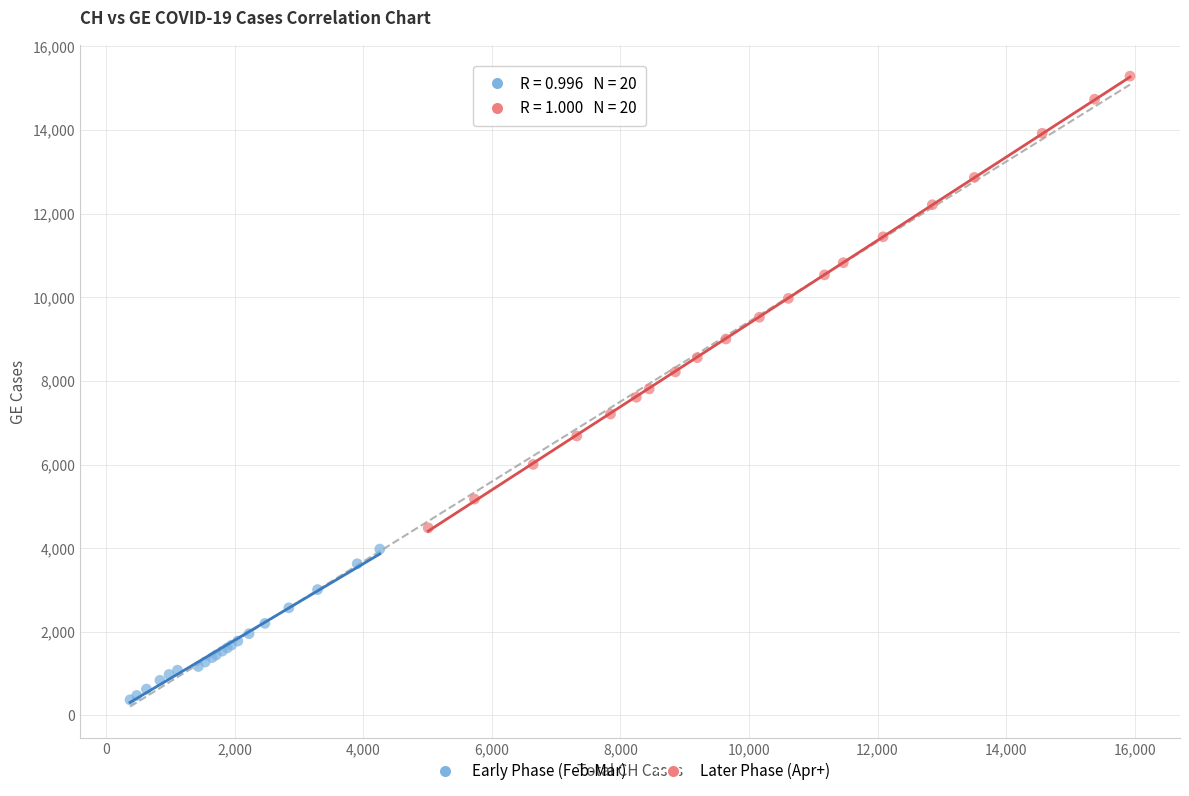

Which series contains the lowest Y value?

Early Phase (Feb-Mar)